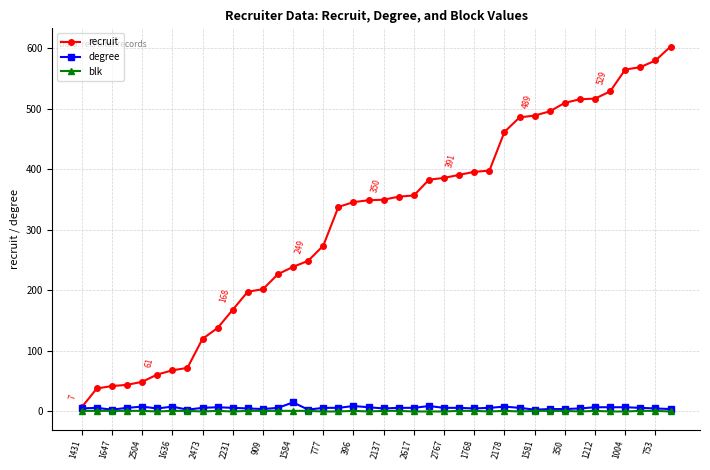

What is the difference between the maximum and minimum values in the recruit series?

596